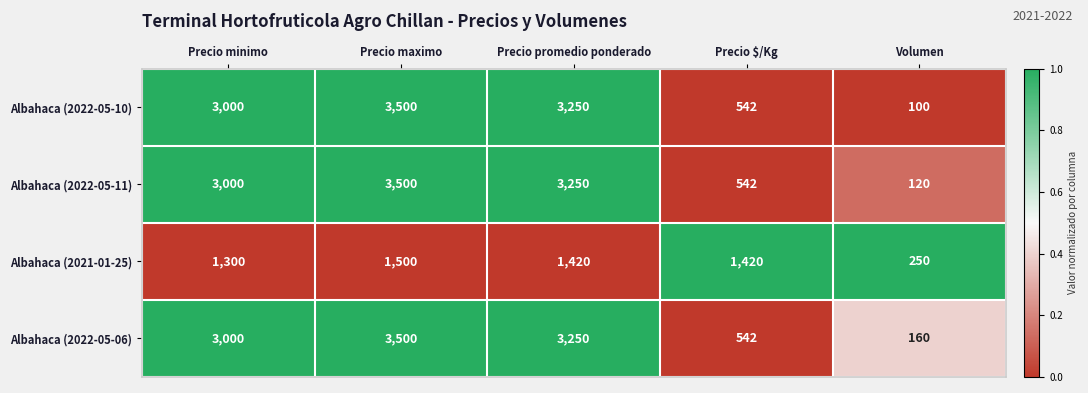

What is the lowest value of the Albahaca (2021-01-25) series?

250